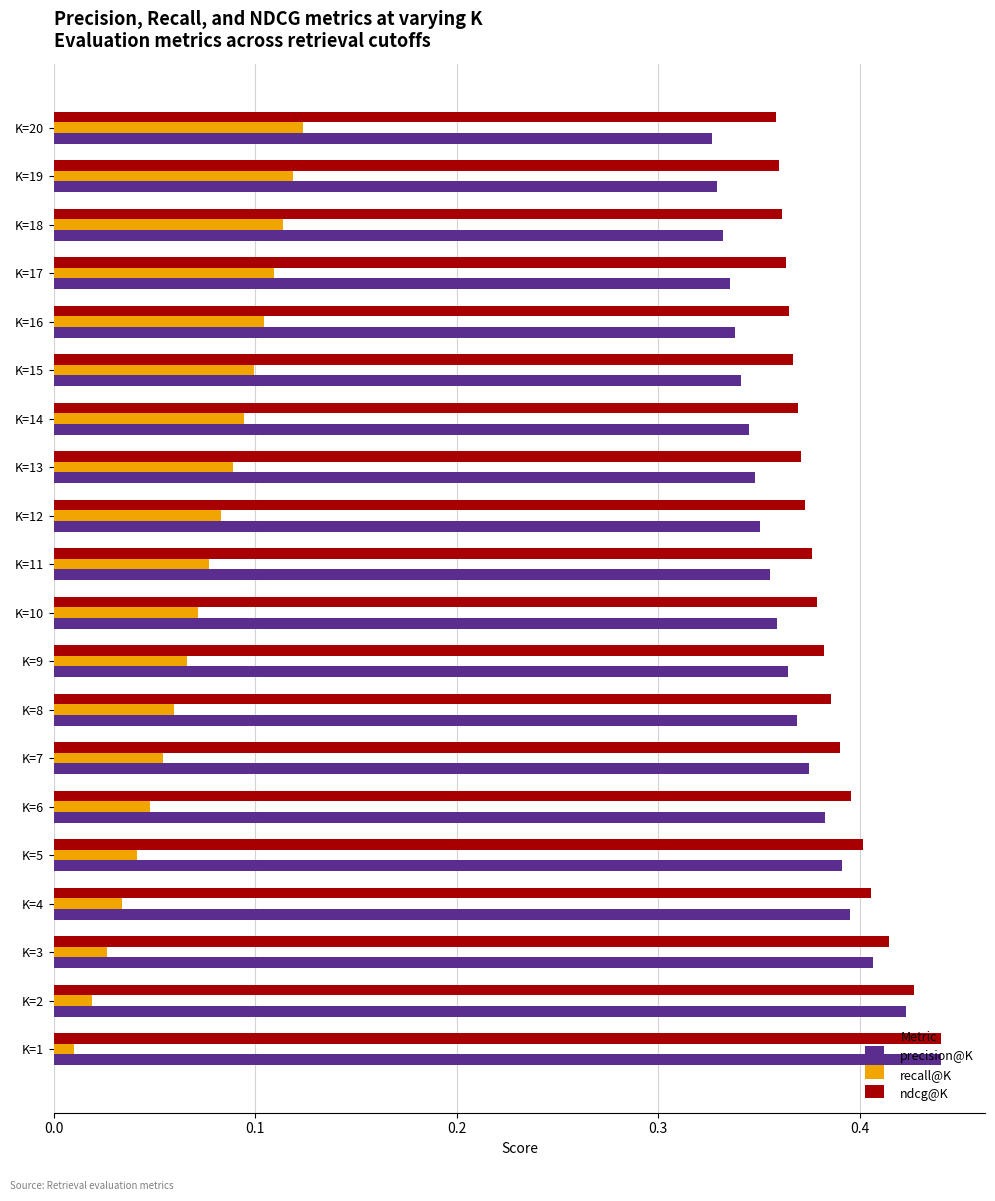

Which series has the largest total across all categories?

ndcg@K